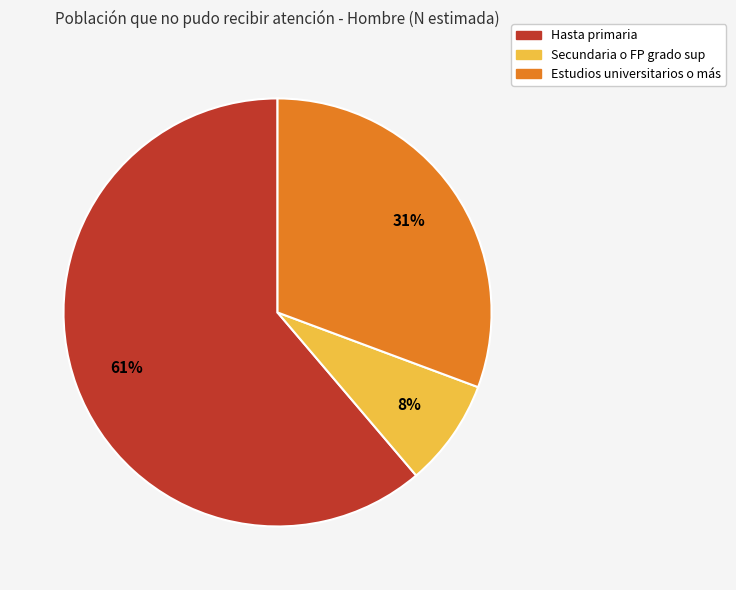

Is the sum of Estudios universitarios o más and Hasta primaria greater than half?

Yes